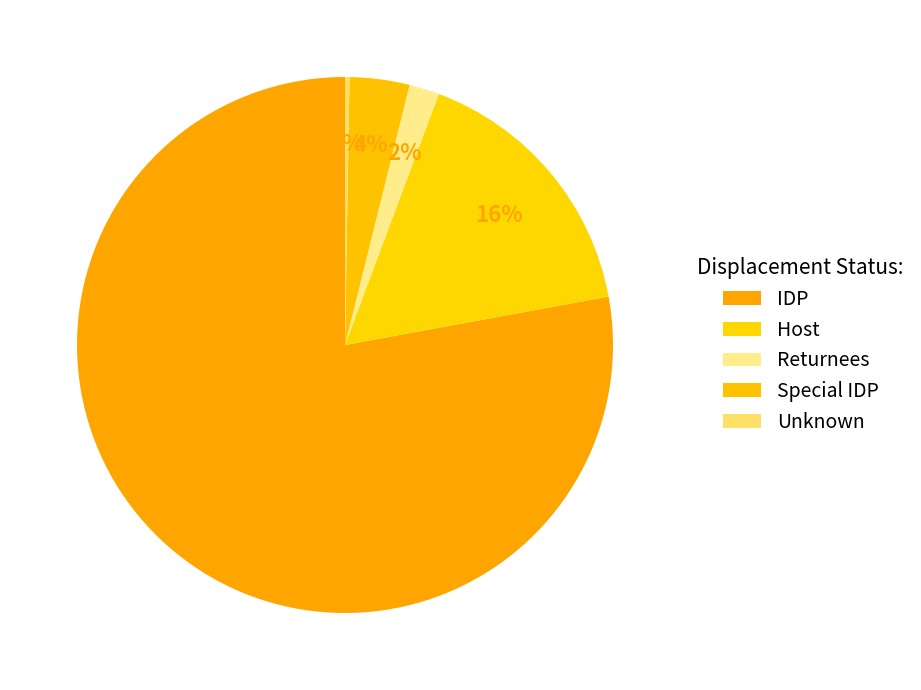

Which slice is the largest?

IDP